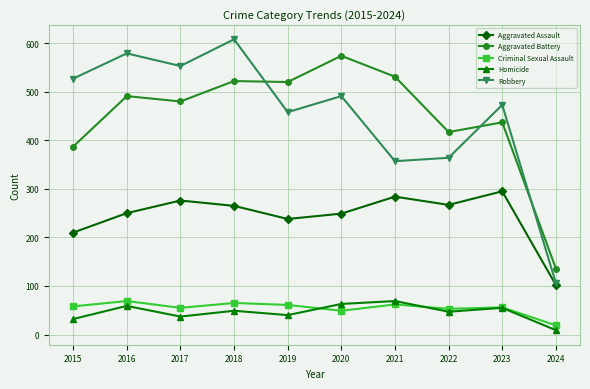

What is the minimum value for Homicide?

9